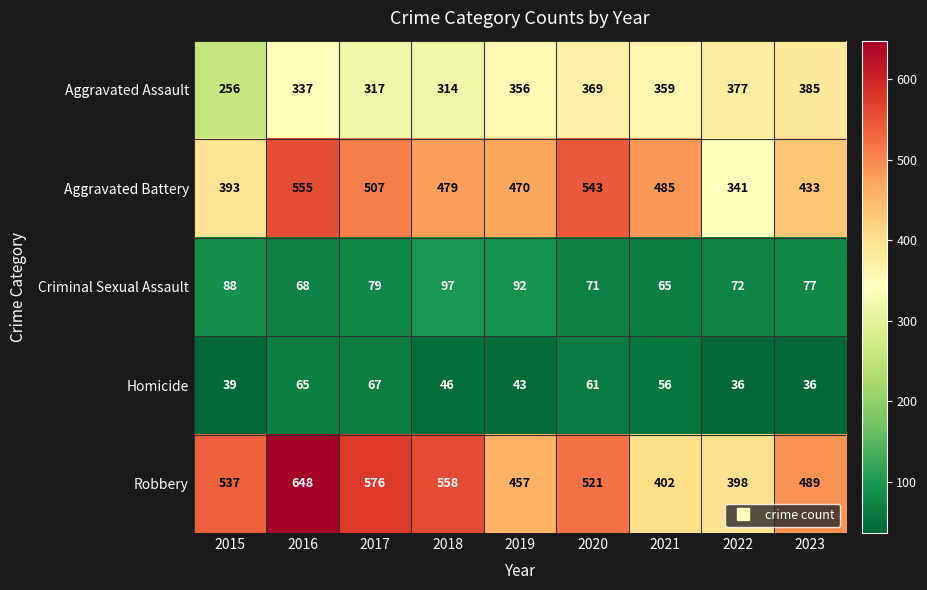

Between 2019 and 2021, which series saw the biggest shift?

Robbery